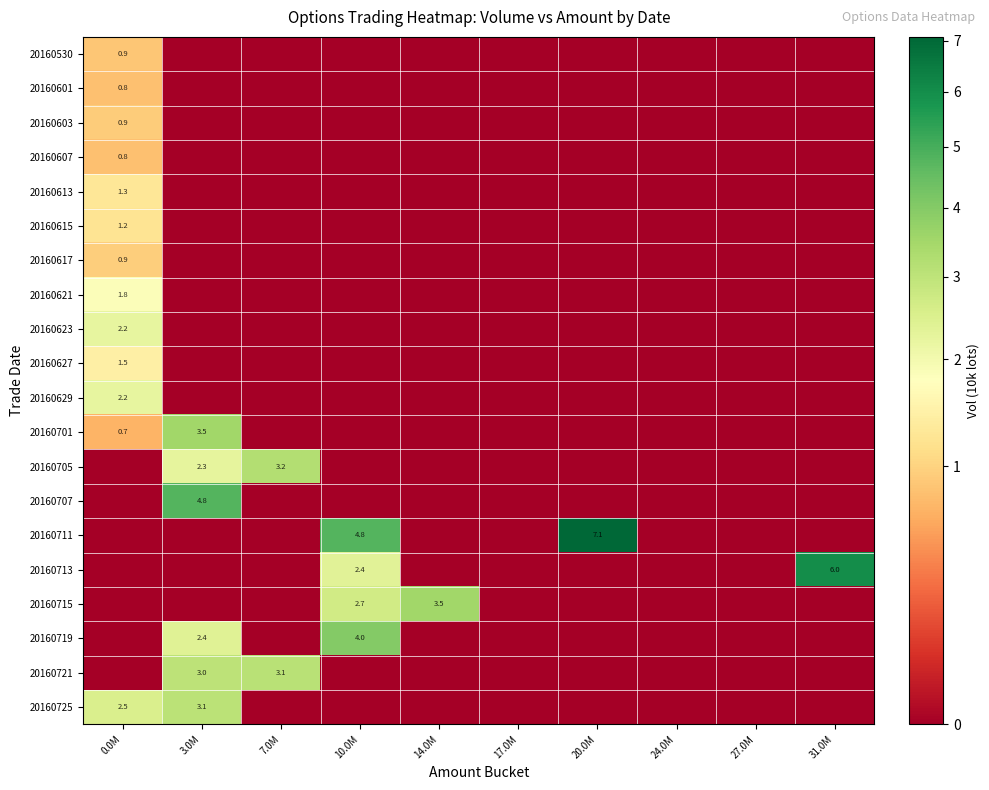

How many values in 20160530 are above zero?

1